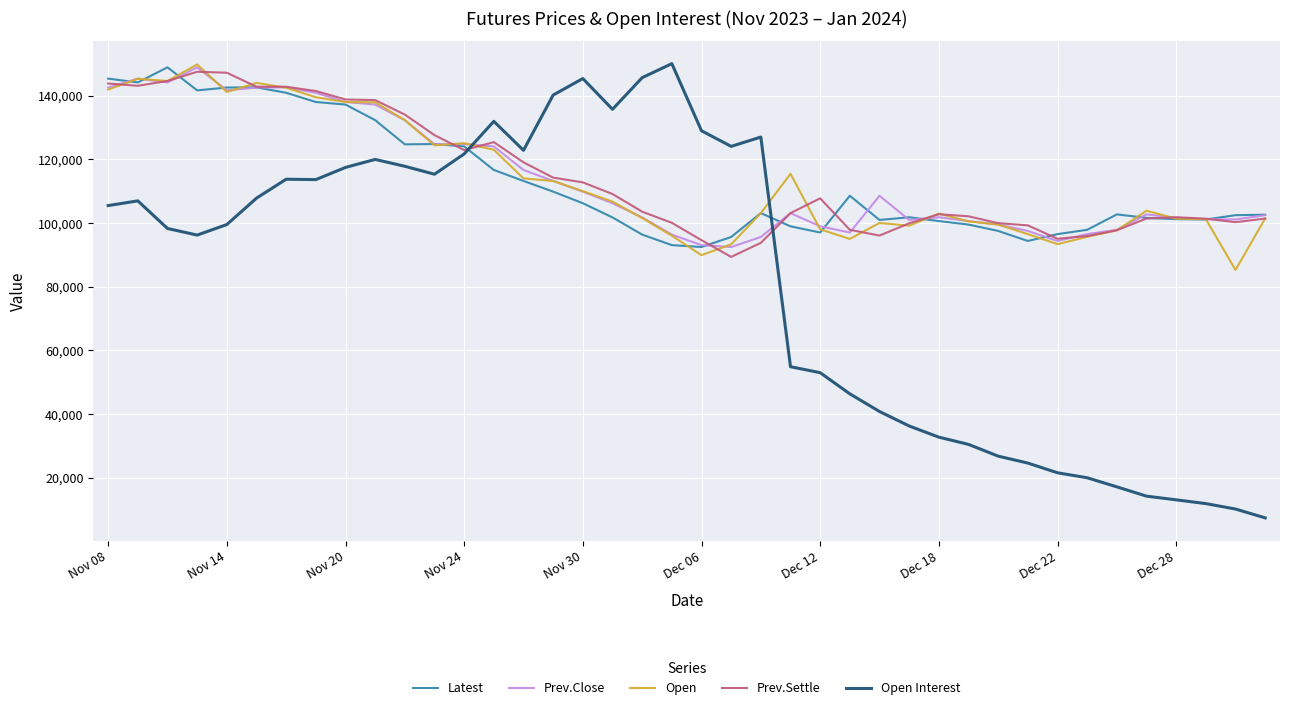

Which series has the largest range (max minus min)?

Open Interest